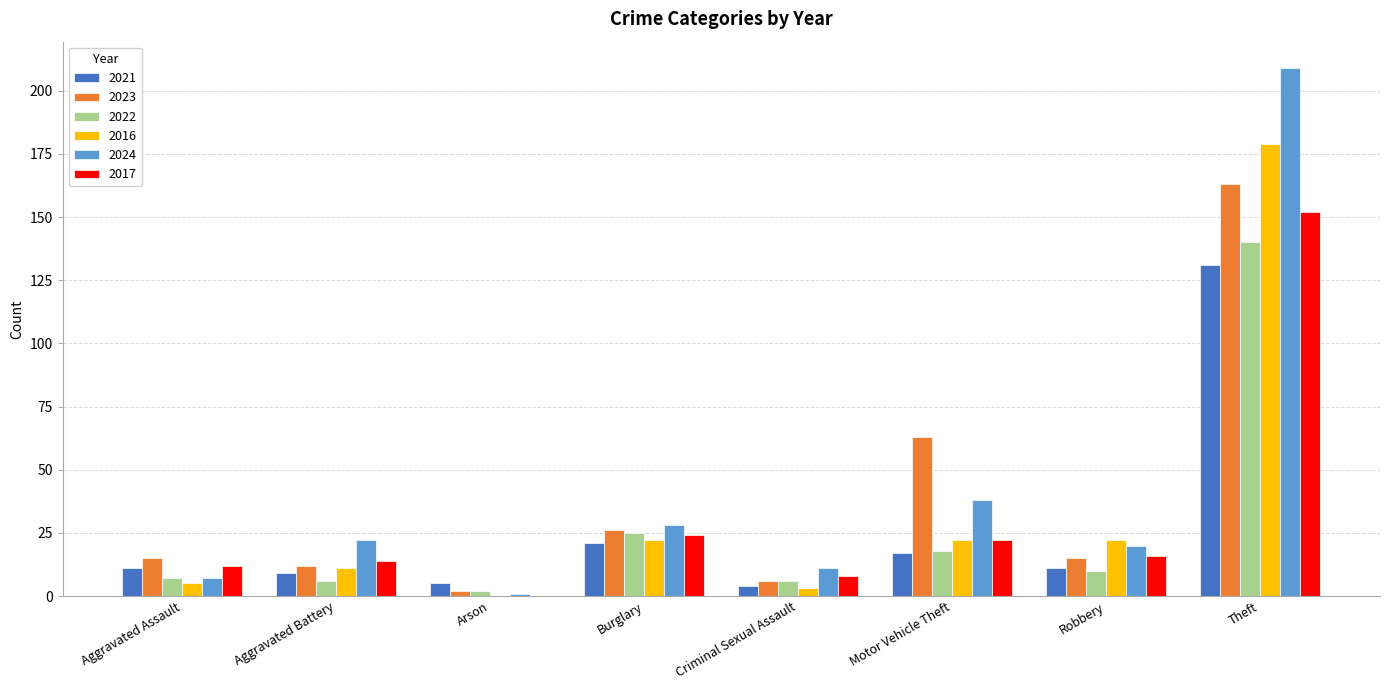

Which series changed the most between Aggravated Assault and Theft?

2024